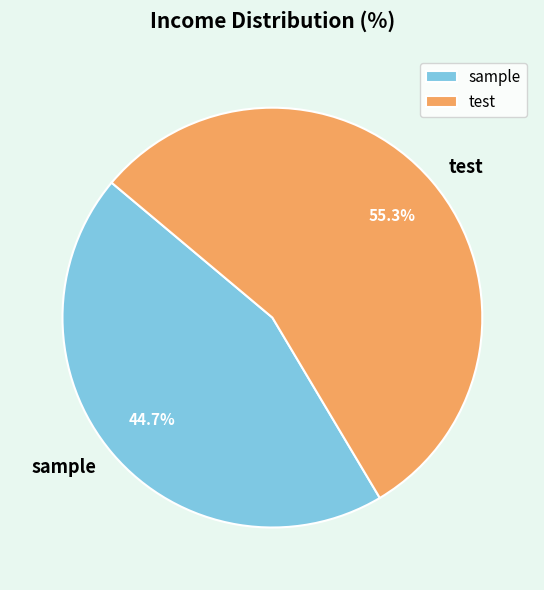

Which category has the biggest portion of the pie?

test